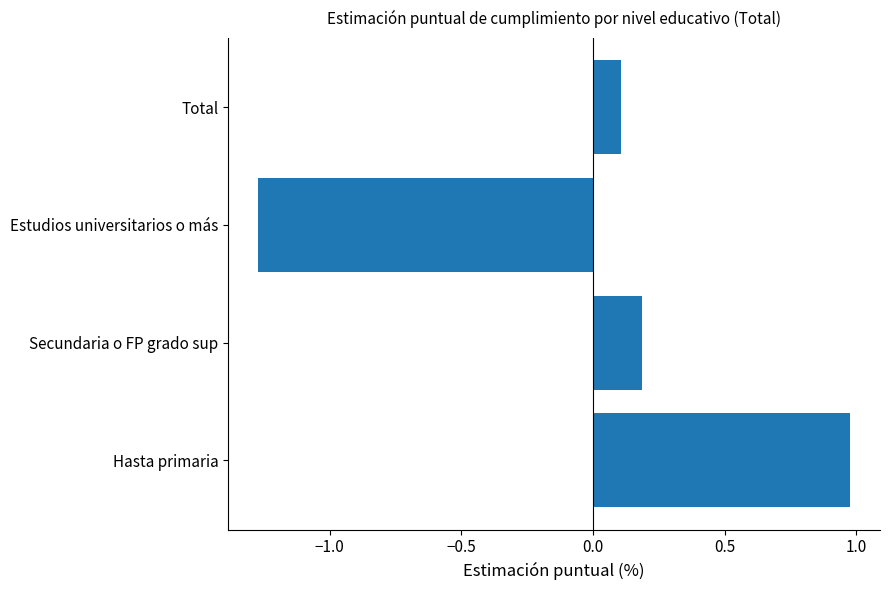

List the labels in order of value, smallest first.

Estudios universitarios o más, Total, Secundaria o FP grado sup, Hasta primaria